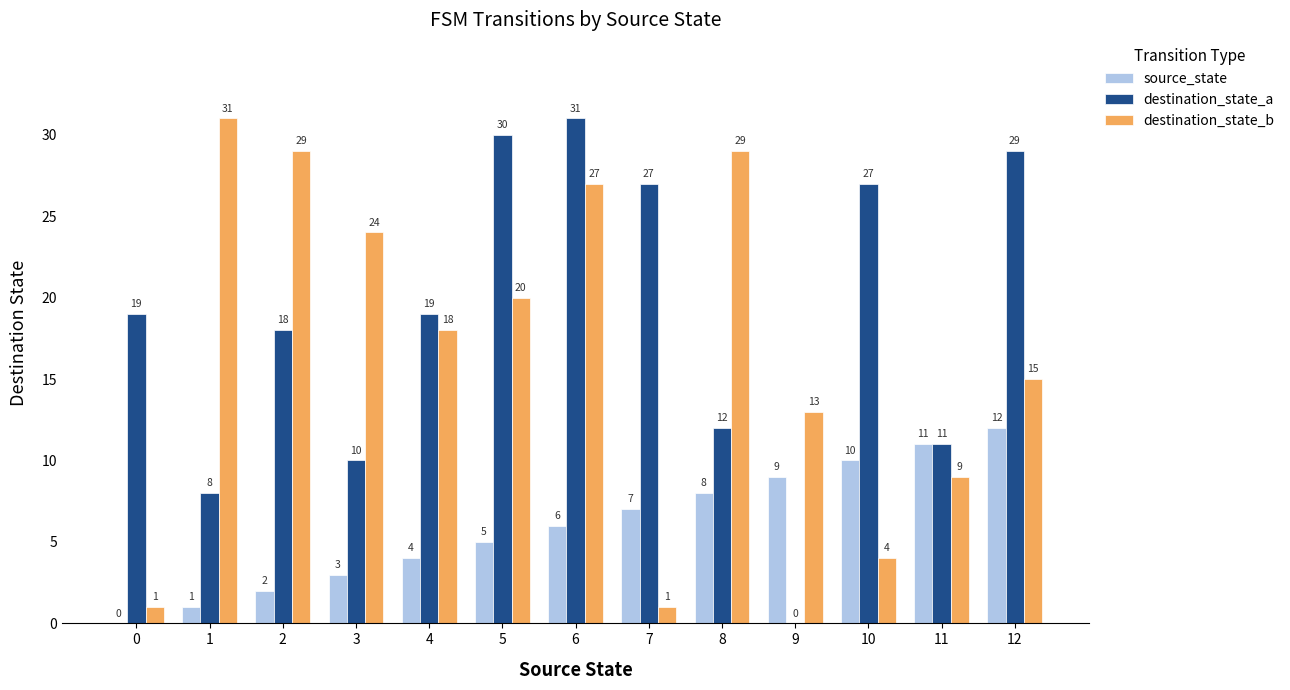

What is the spread (max minus min) of values at 1?

30